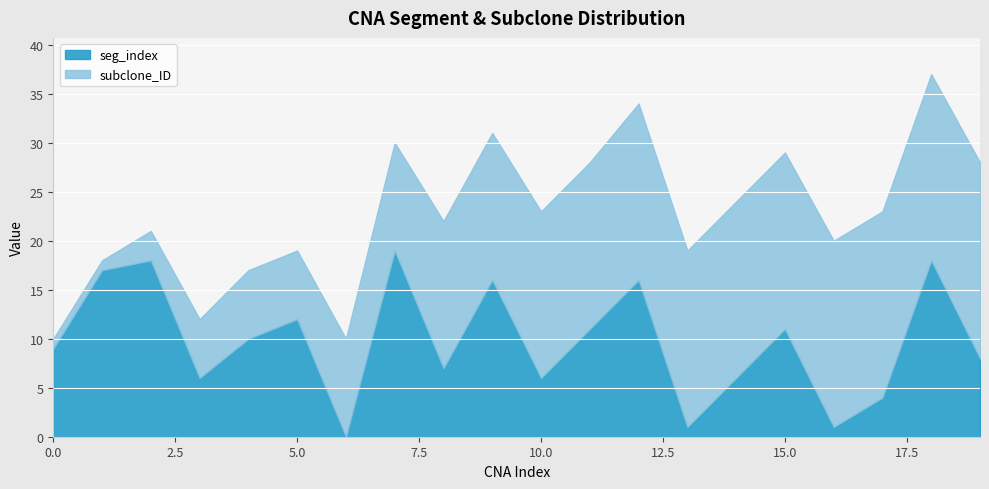

Reading left to right, extract all data points from this chart.

seg_index: 0=9	1=17	2=18	3=6	4=10	5=12	6=0	7=19	8=7	9=16	10=6	11=11	12=16	13=1	14=6	15=11	16=1	17=4	18=18	19=8
subclone_ID: 0=1	1=1	2=3	3=6	4=7	5=7	6=10	7=11	8=15	9=15	10=17	11=17	12=18	13=18	14=18	15=18	16=19	17=19	18=19	19=20